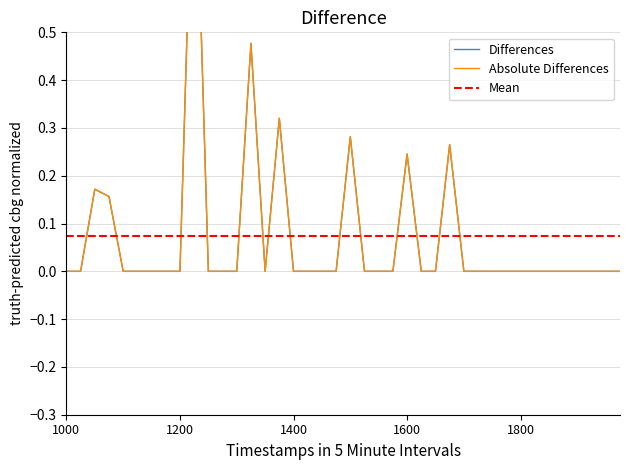

What is the value of the 4th point from the left?

0.2